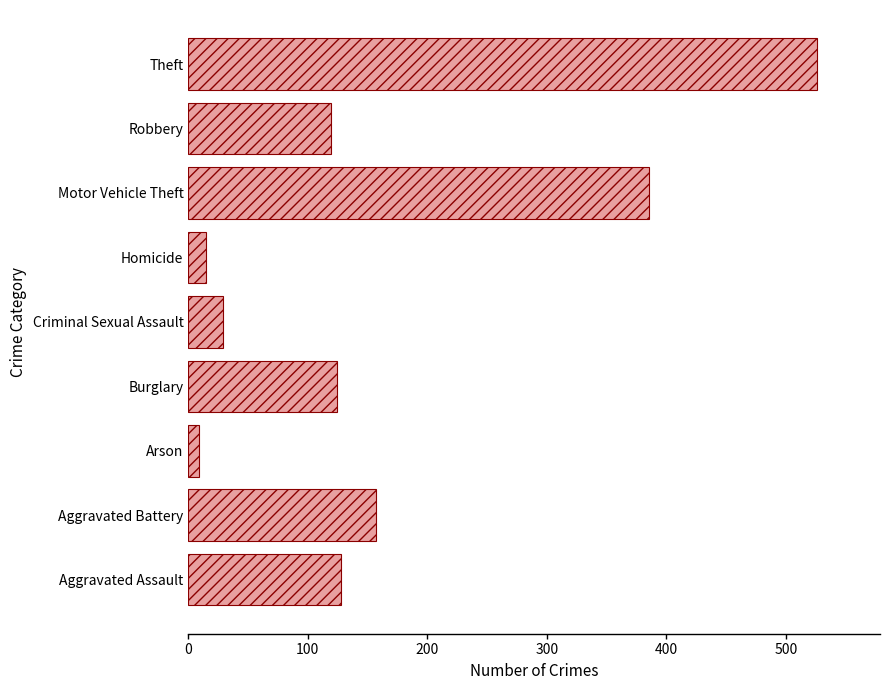

What is the difference between the values at Burglary and Homicide?

109